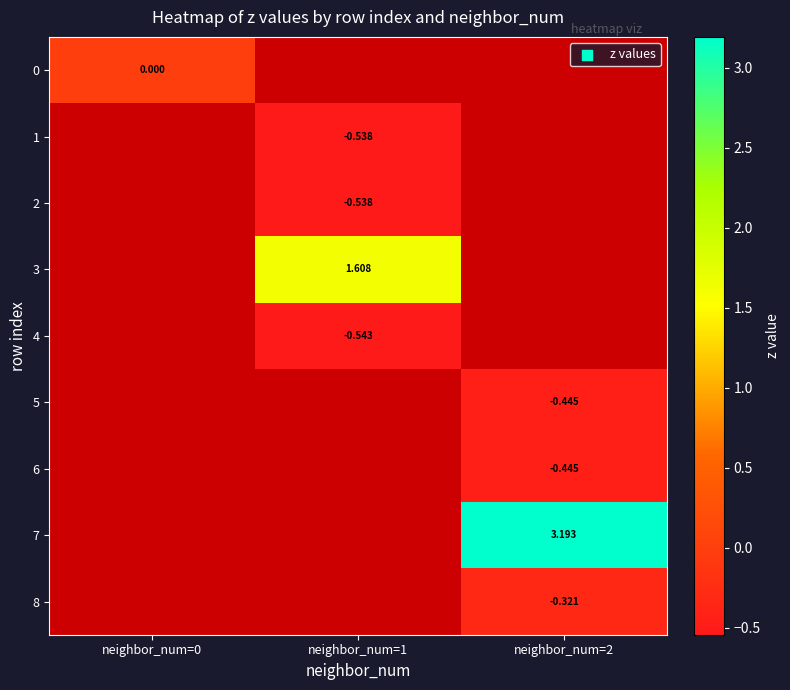

Which has a higher value, neighbor_num=2 or neighbor_num=0?

neighbor_num=0